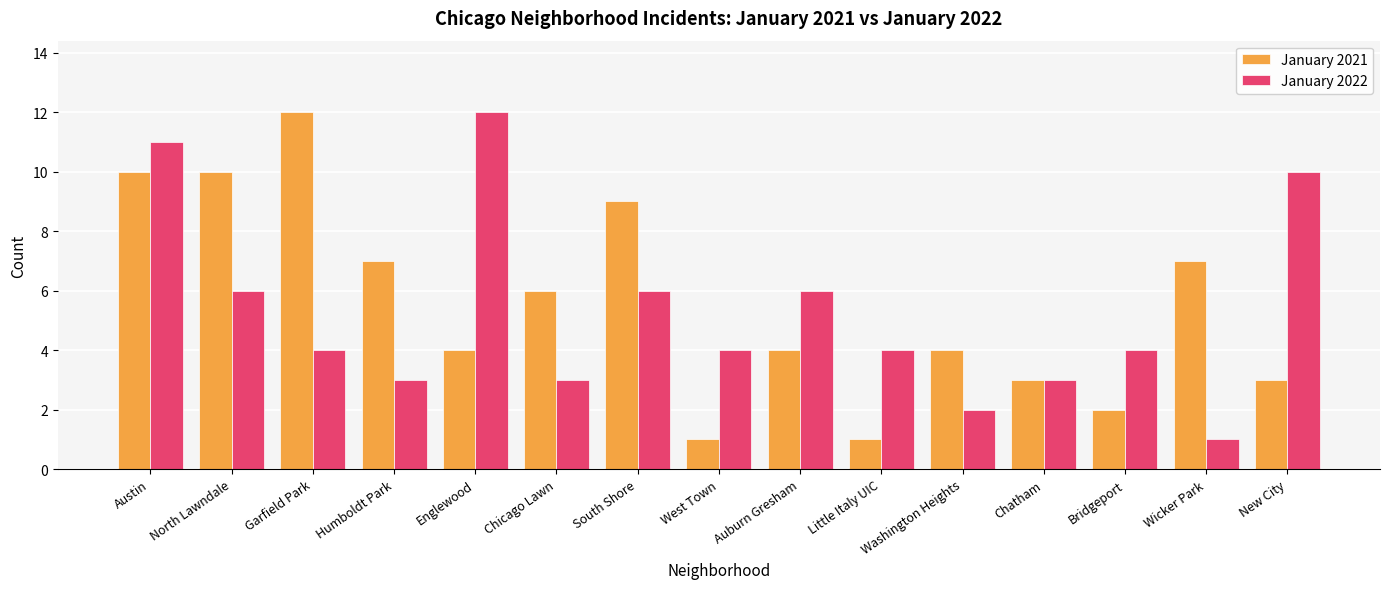

What is the sum of the January 2021 values at Austin and Little Italy UIC?

11